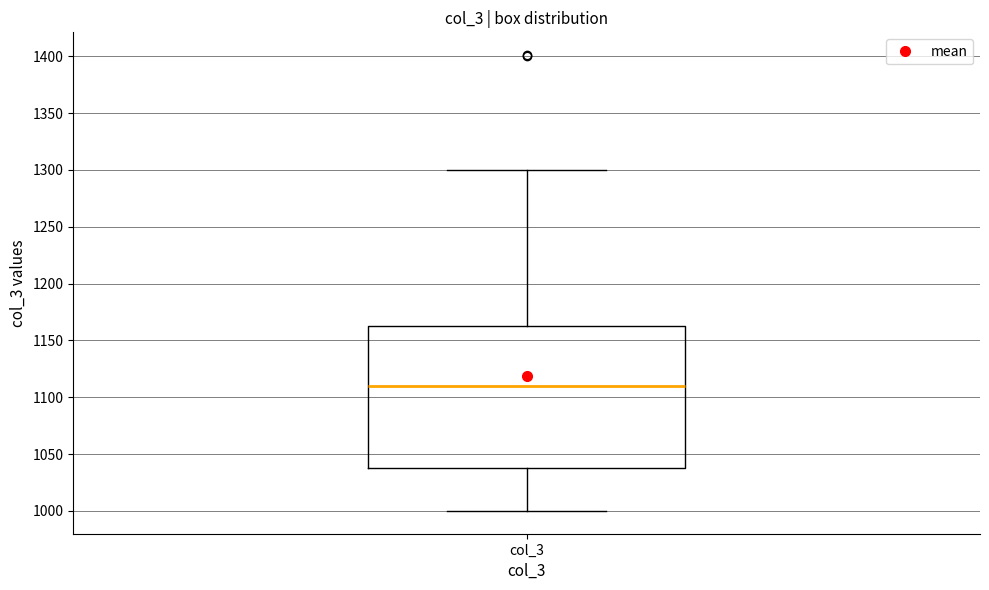

Transcribe this box plot: give where the median line is, the range the box spans, and where the two whiskers end, as read against the y-axis. The values are not printed on the chart, so give them approximately, as read against the axis.

median 1110, box 1040 to 1165, whiskers 1000 to 1300